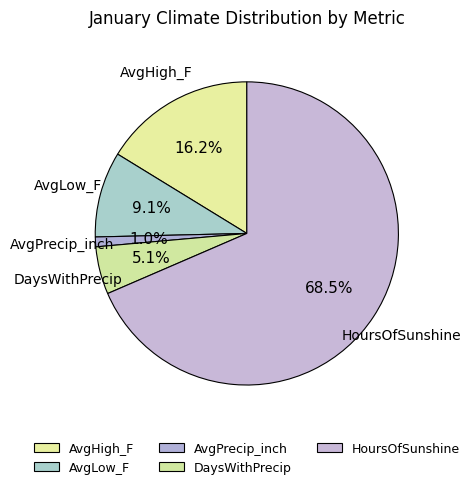

Is it true that AvgHigh_F is 28% of the pie?

False